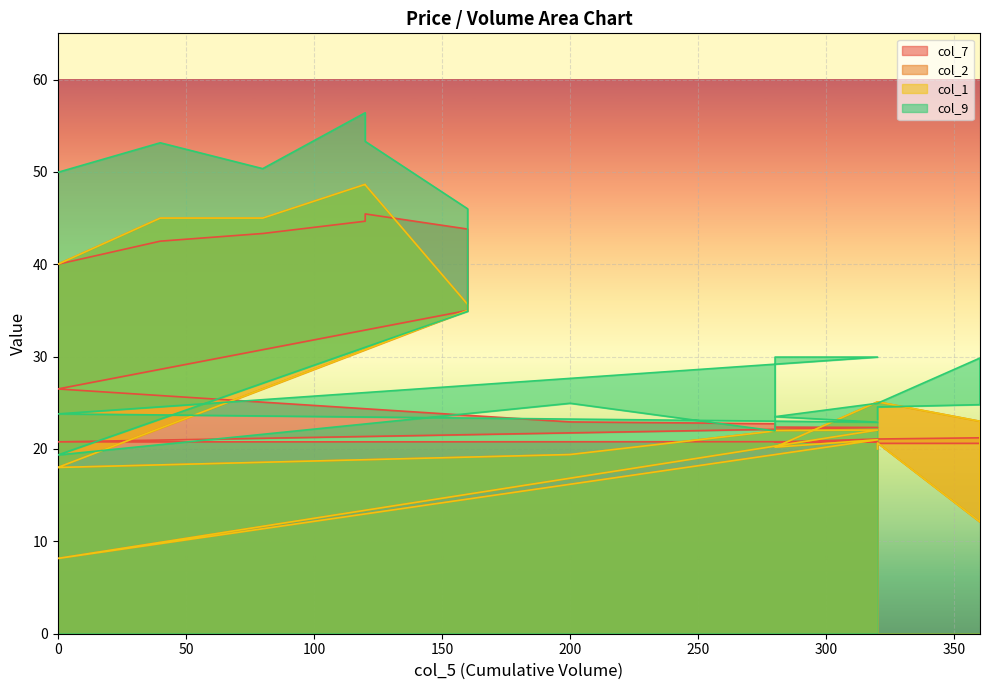

What is the difference between the highest and lowest values at 0?

10.0